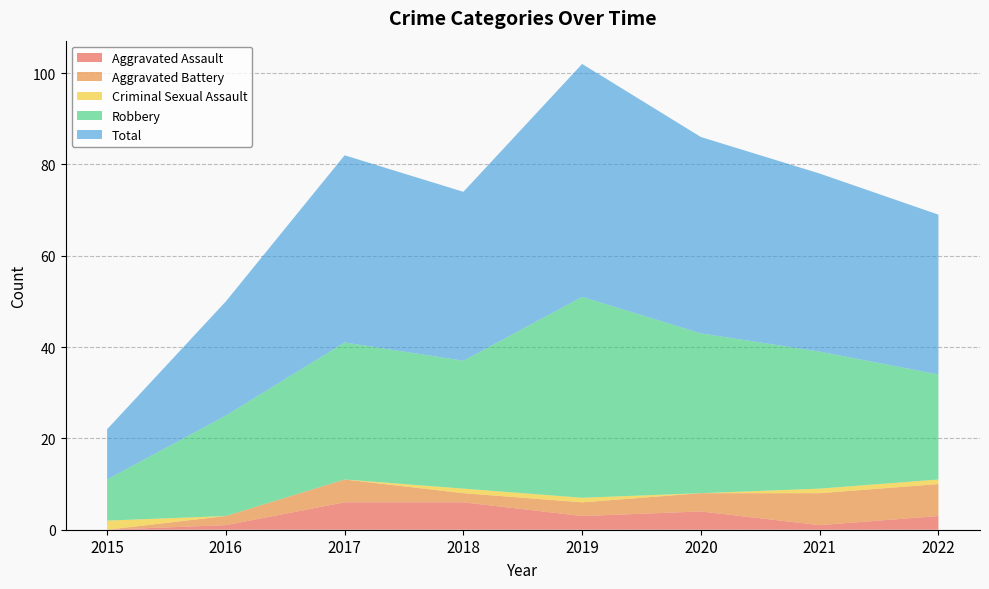

Reading left to right, what are all the values shown in this chart?

Aggravated Assault: 2015=0	2016=1	2017=6	2018=6	2019=3	2020=4	2021=1	2022=3
Aggravated Battery: 2015=0	2016=2	2017=5	2018=2	2019=3	2020=4	2021=7	2022=7
Criminal Sexual Assault: 2015=2	2016=0	2017=0	2018=1	2019=1	2020=0	2021=1	2022=1
Robbery: 2015=9	2016=22	2017=30	2018=28	2019=44	2020=35	2021=30	2022=23
Total: 2015=11	2016=25	2017=41	2018=37	2019=51	2020=43	2021=39	2022=35